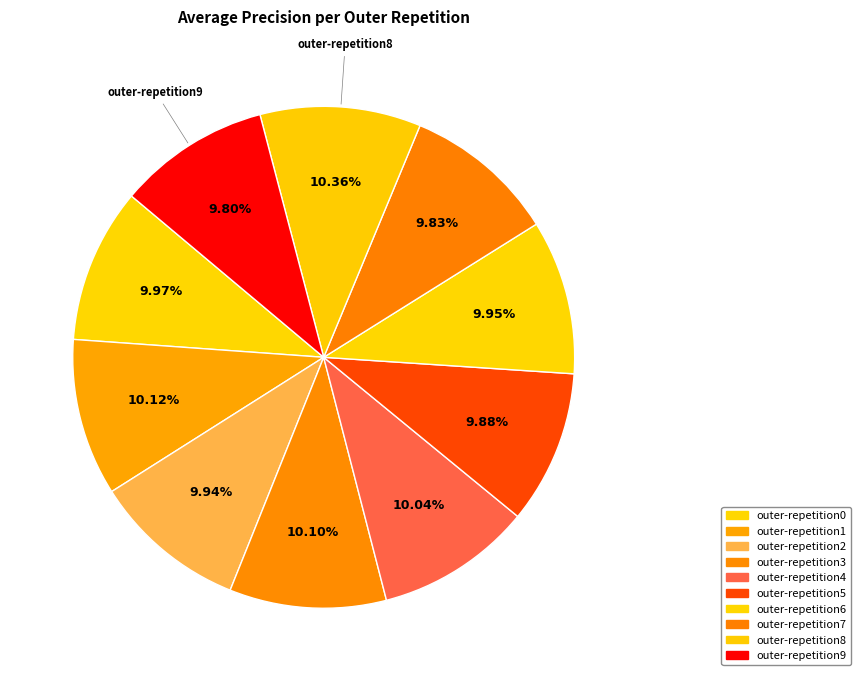

What is the total percentage of outer-repetition8 and outer-repetition6?

20.3%